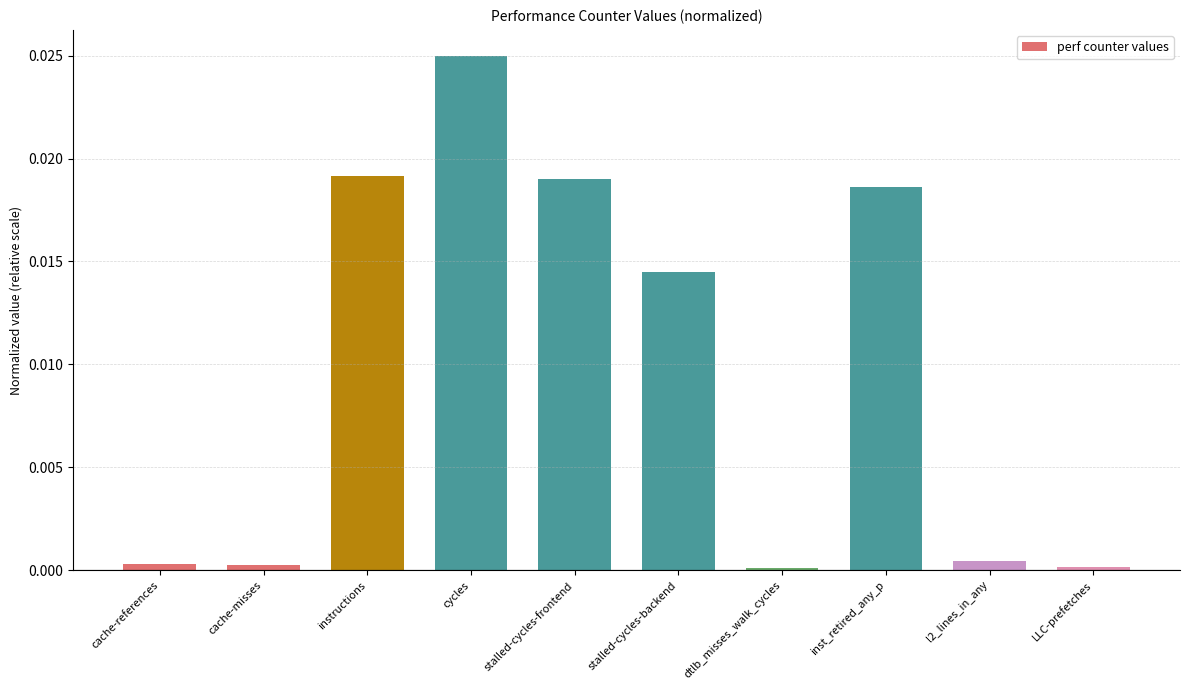

Which category has the highest value across all series?

cycles